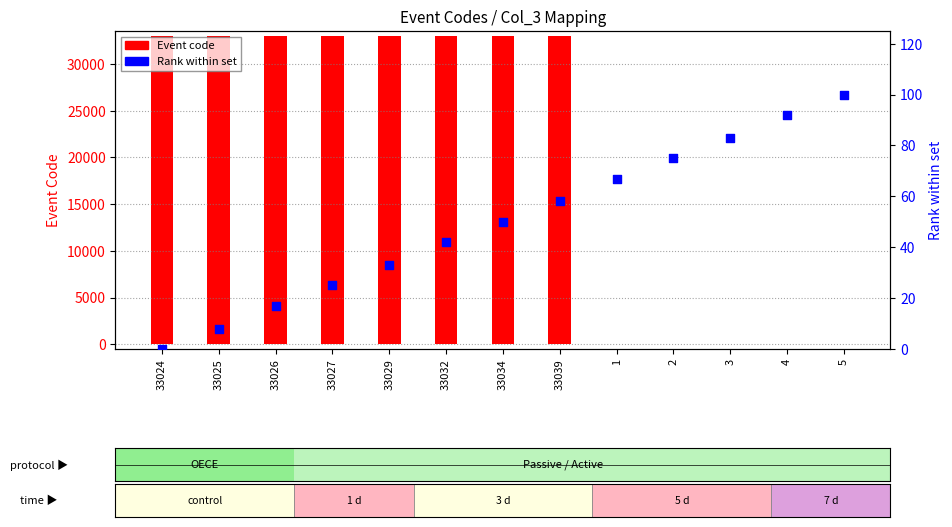

Which series has the largest total across all categories?

Event code